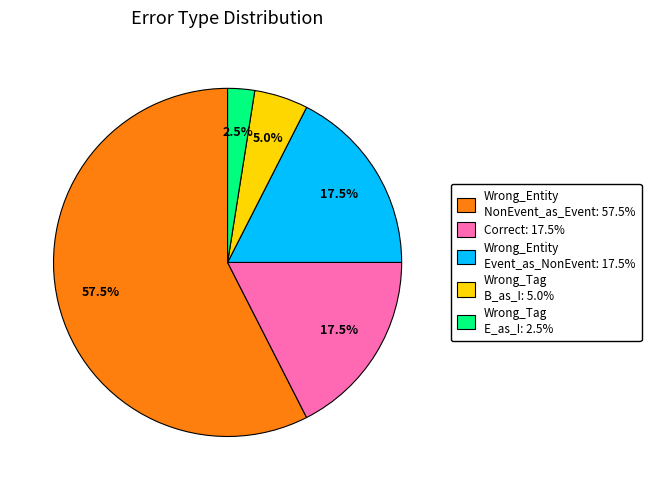

What is the largest slice in the pie chart?

Wrong_Entity NonEvent_as_Event: 57.5%